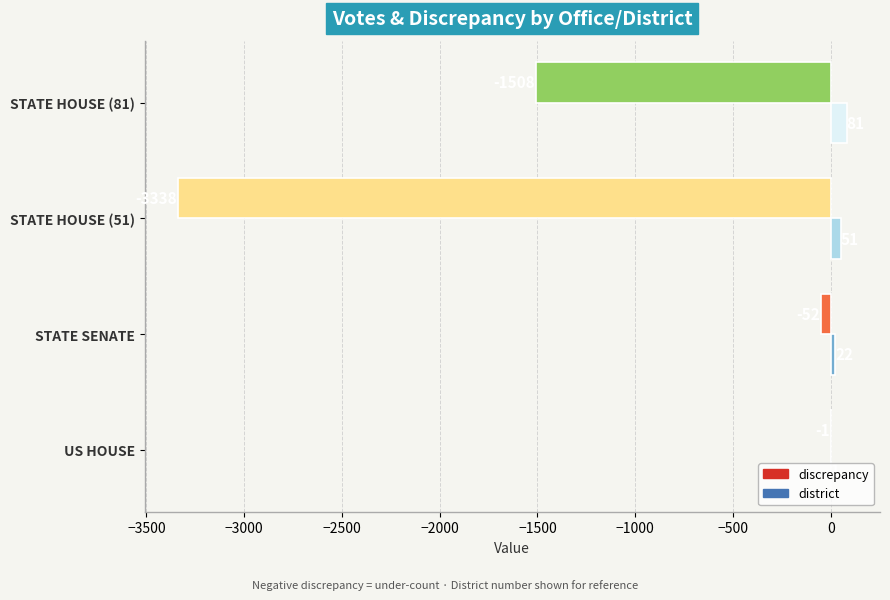

Read the district value at STATE HOUSE (51), to the nearest 10.

50